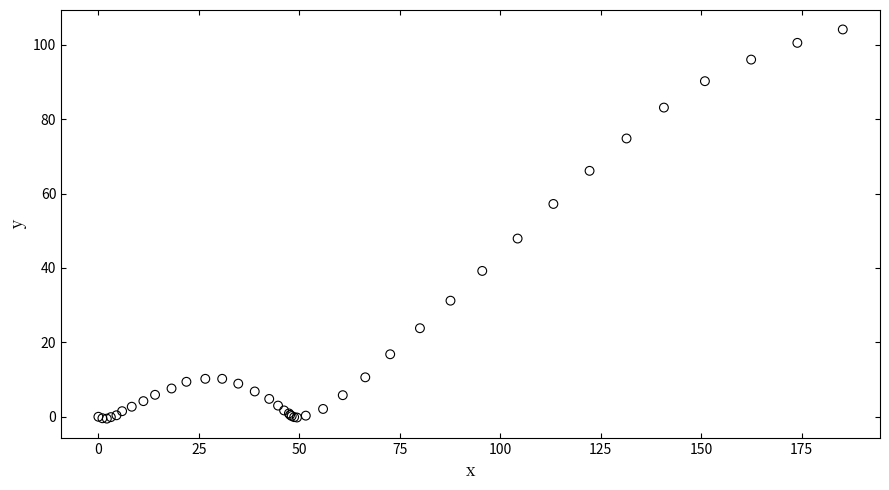

What Y value in the scatter plot is closest to 51?

47.9